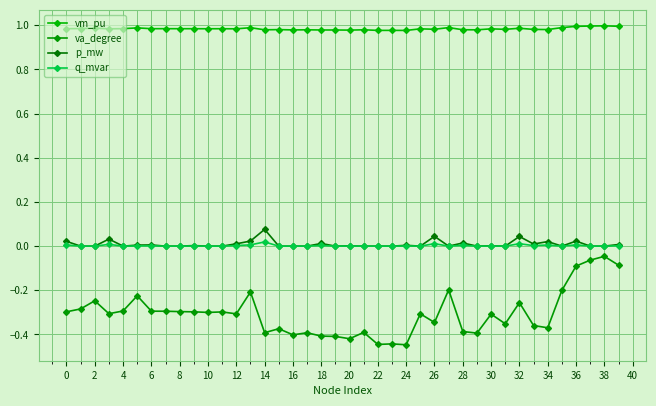

Does the chart display data point markers on the line(s)?

Yes